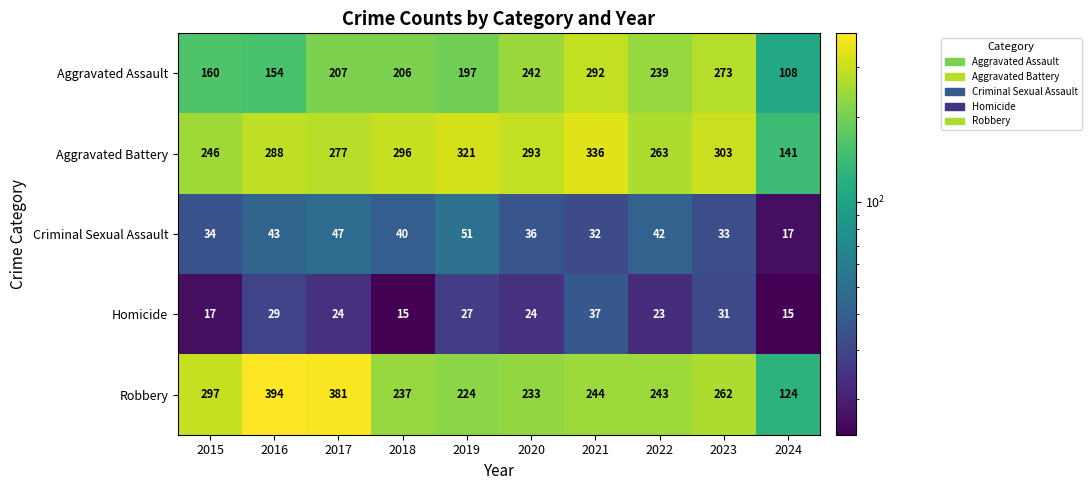

At which category does the chart reach its peak across all series?

2016